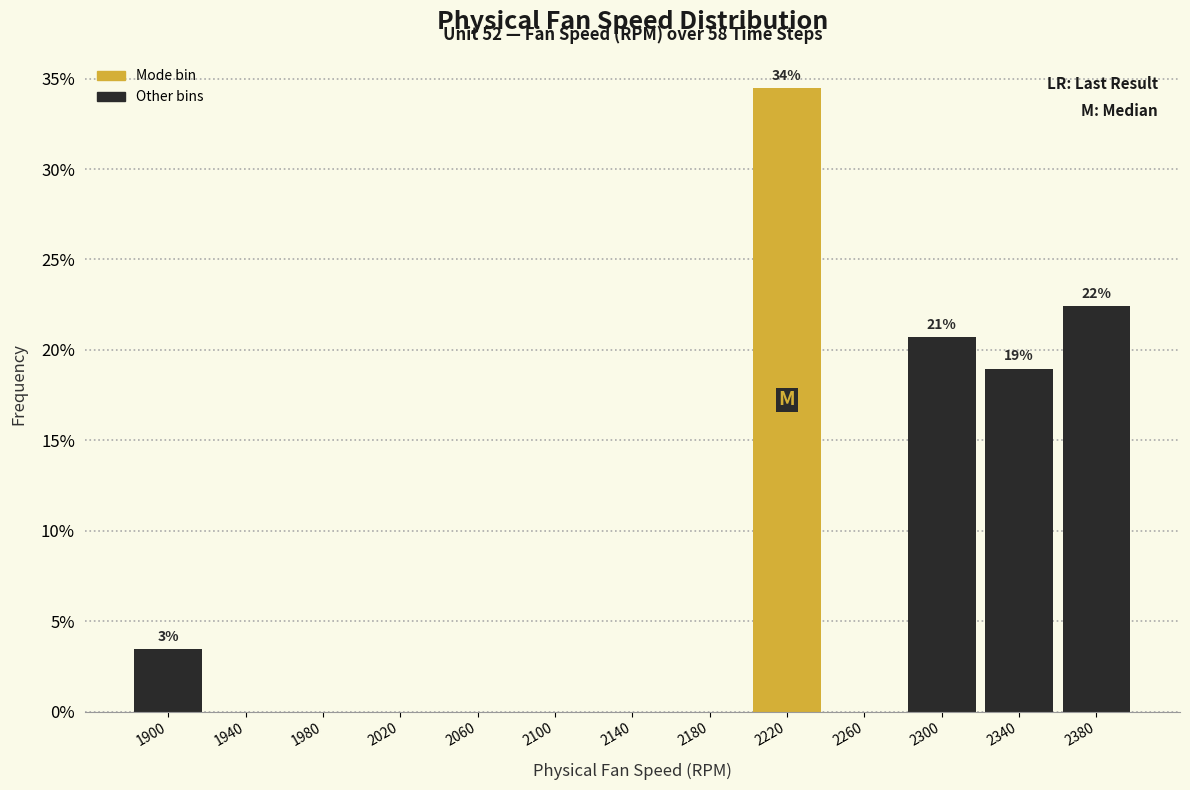

Which range on the x-axis has the tallest bar?

2200 to 2240